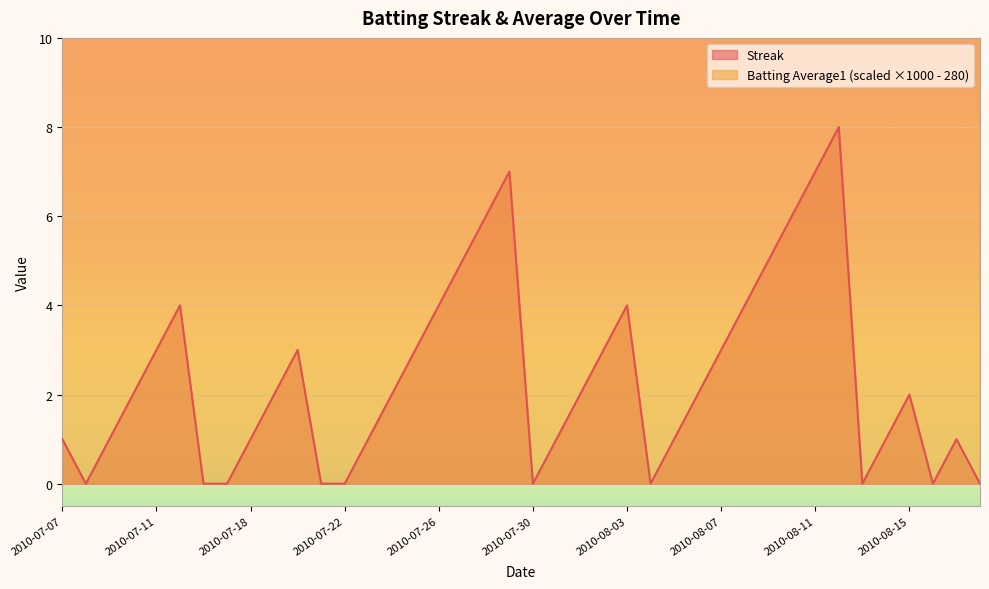

In Batting Average1, how many points are higher than both neighbors (excluding endpoints)?

10